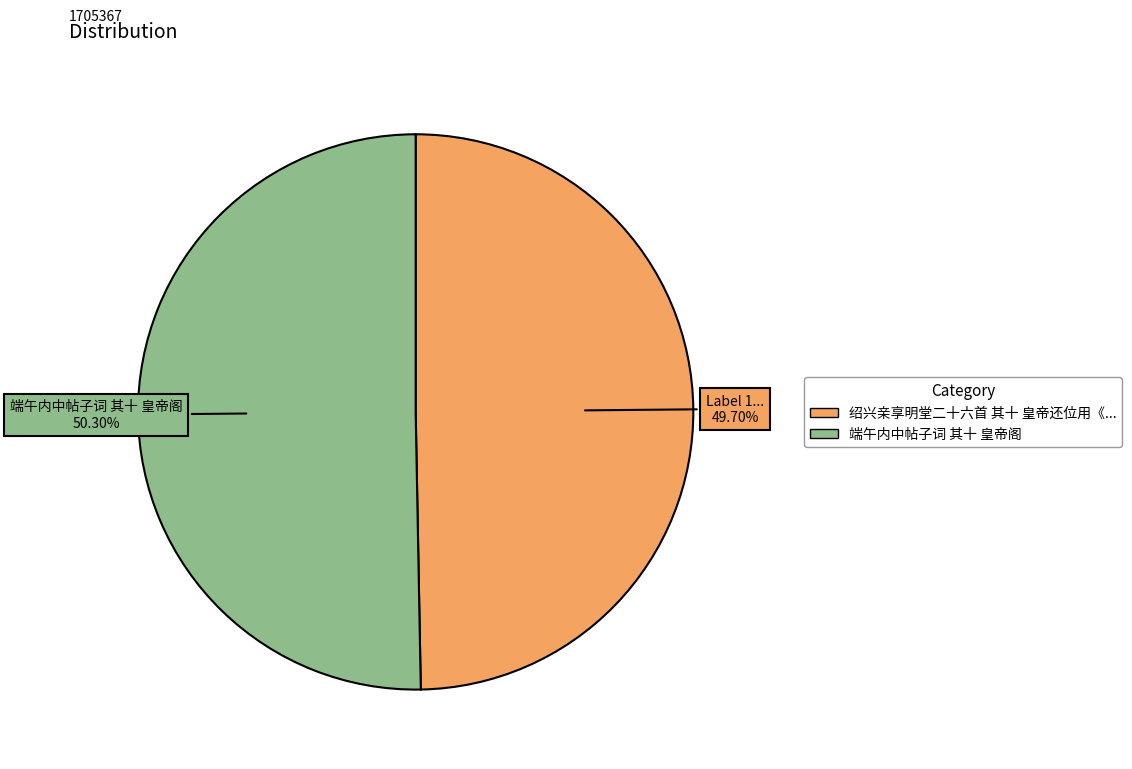

Is there any slice that represents more than half of the pie?

Yes